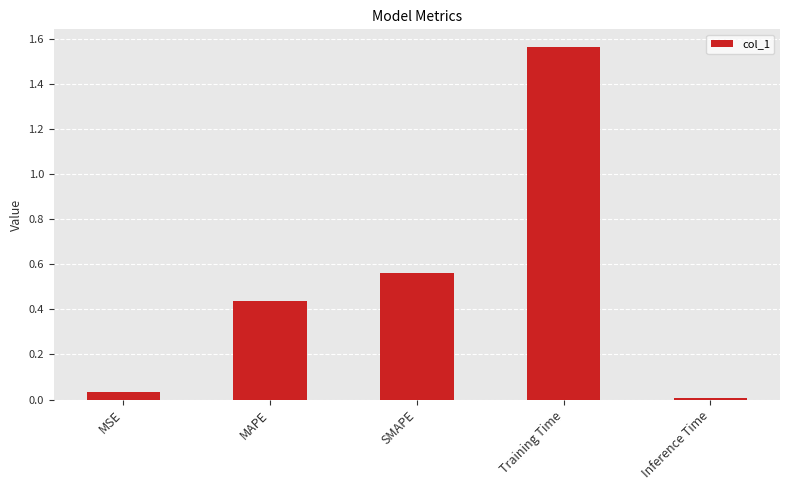

What is the difference between the values at SMAPE and MAPE?

0.1